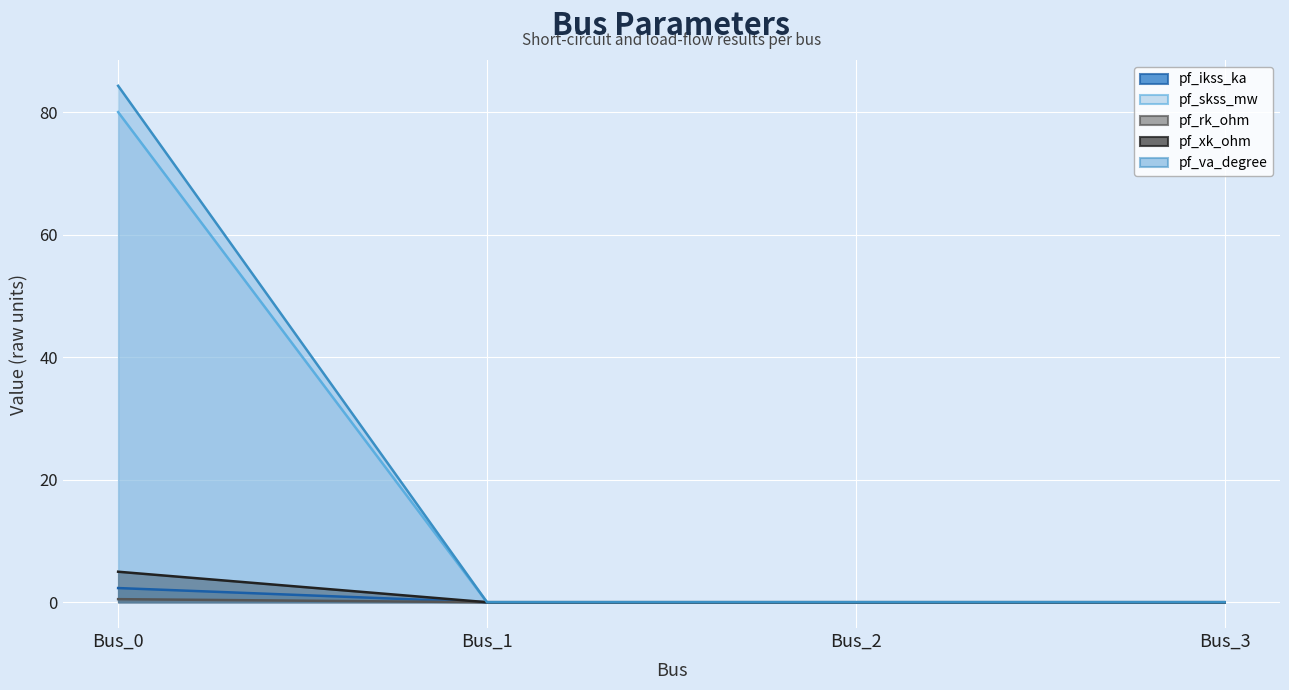

The value of pf_va_degree at Bus_3 is -42.3. True or false?

False